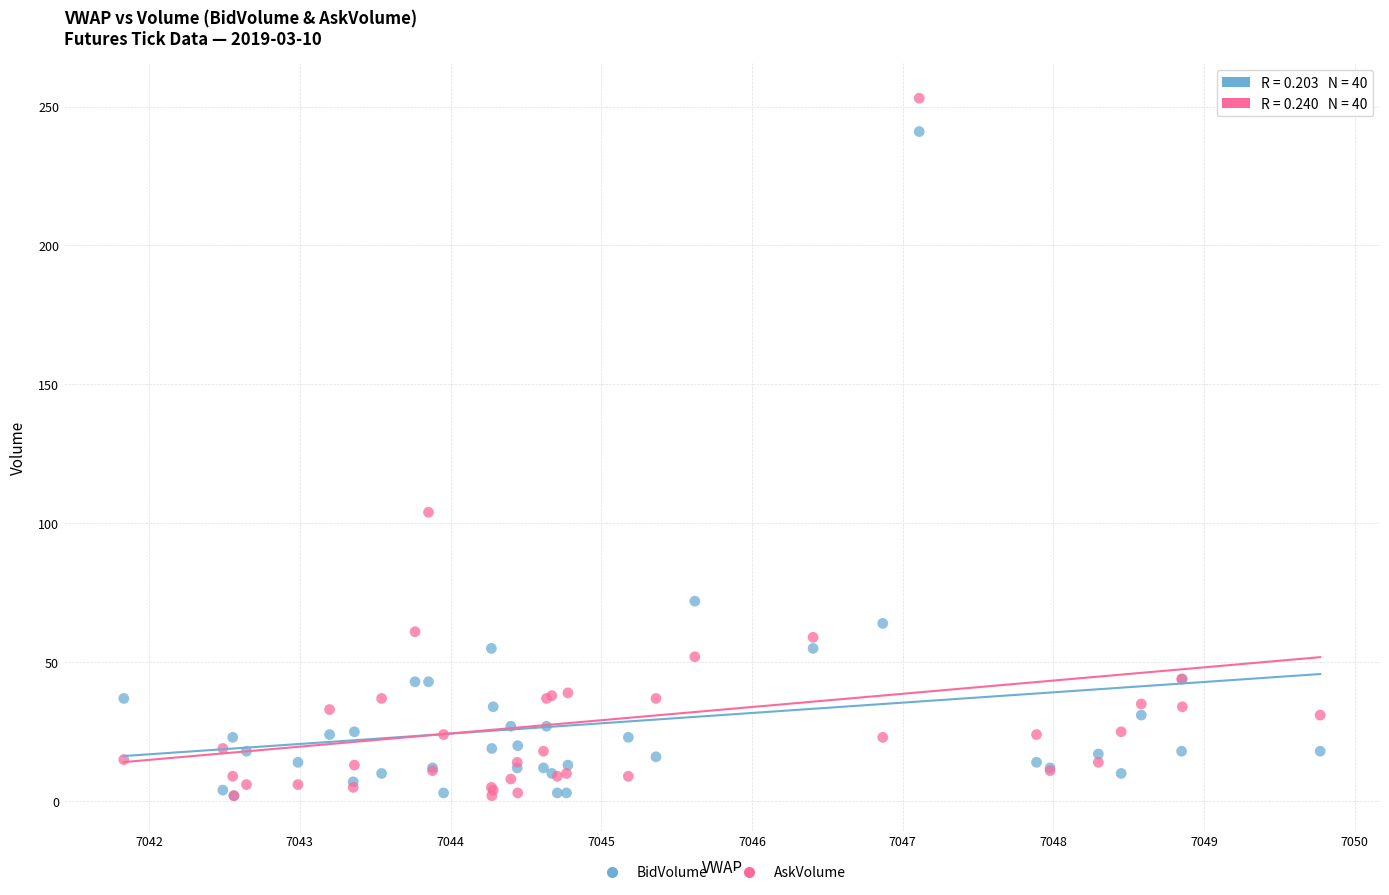

Which series has the largest Y range (max minus min)?

AskVolume